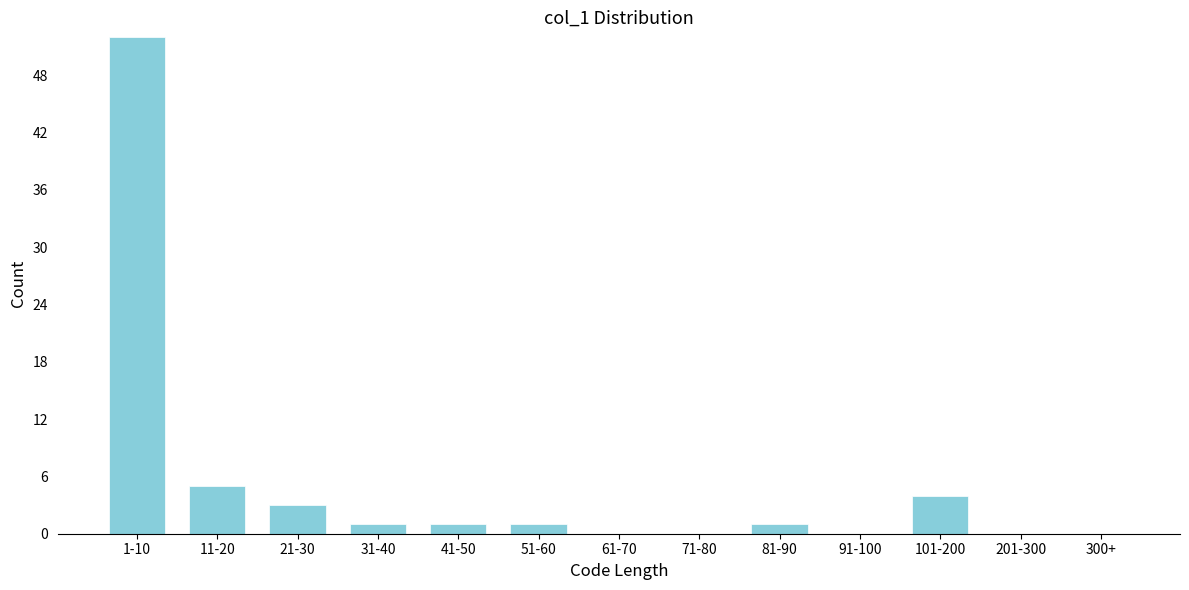

Reading left to right, list all the values displayed in this chart.

1-10=52	11-20=5	21-30=3	31-40=1	41-50=1	51-60=1	61-70=0	71-80=0	81-90=1	91-100=0	101-200=4	201-300=0	300+=0